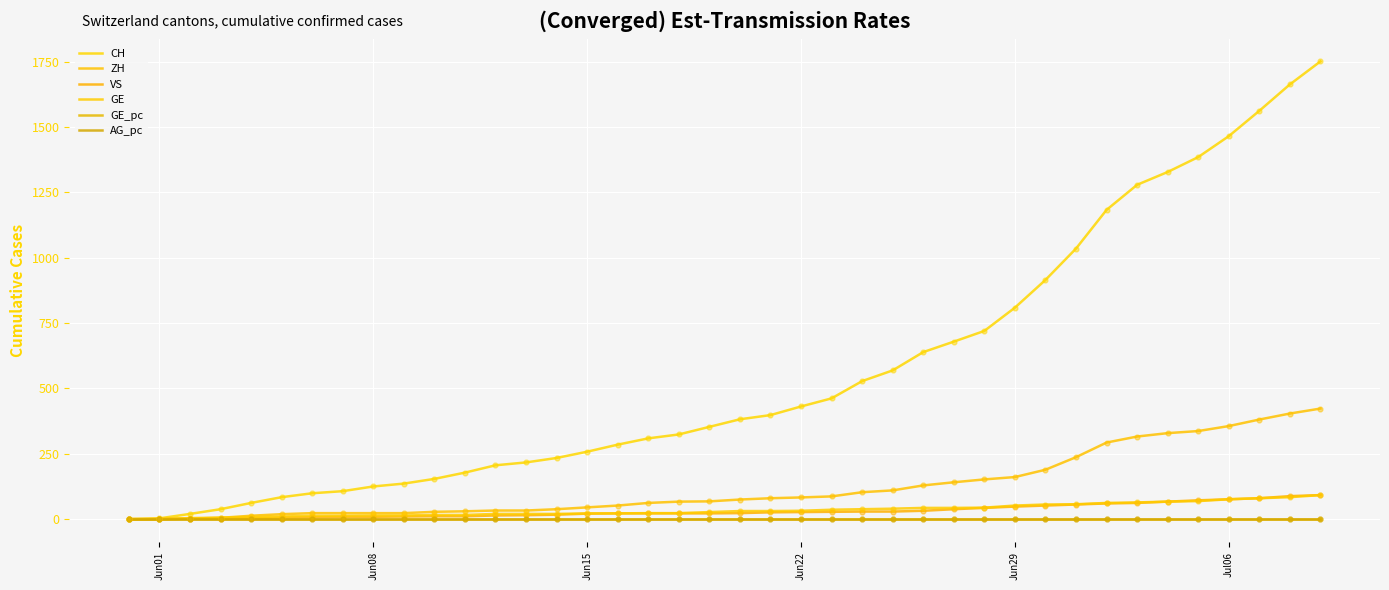

What are all the series names shown in the legend?

CH, ZH, VS, GE, GE_pc, AG_pc